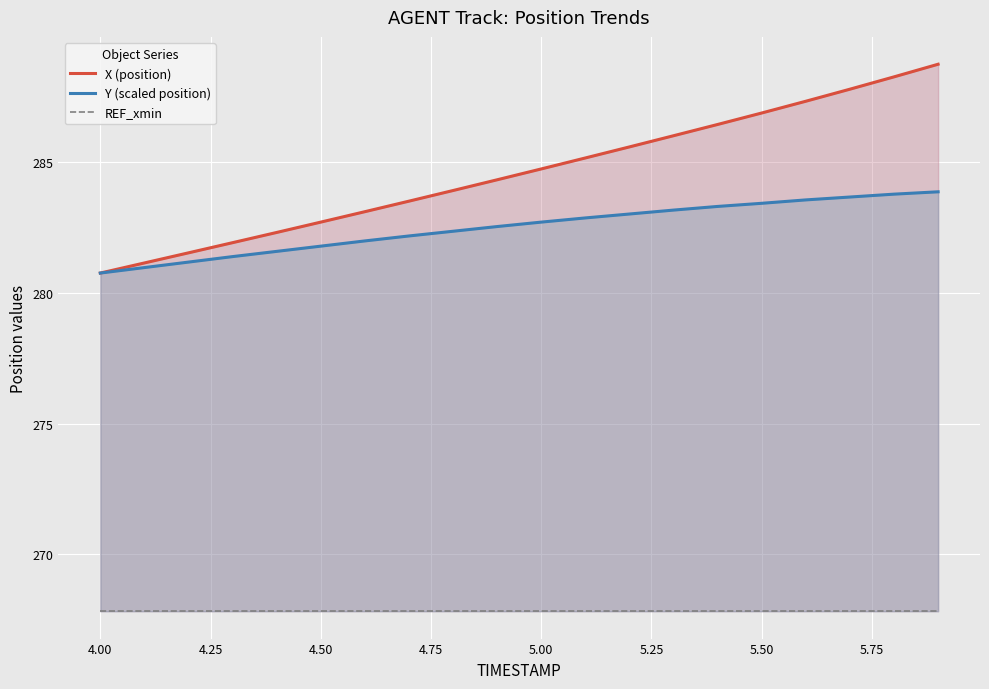

What is the minimum value for Y (scaled position)?

280.8